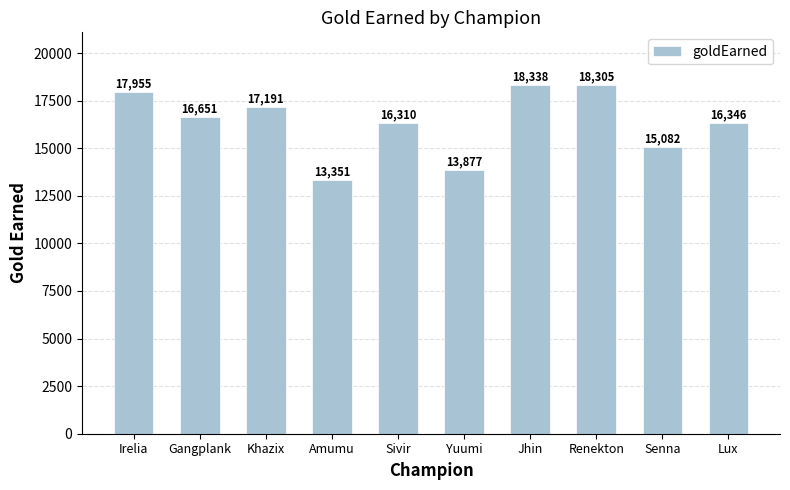

Rank the categories by value from highest to lowest.

Jhin, Renekton, Irelia, Khazix, Gangplank, Lux, Sivir, Senna, Yuumi, Amumu